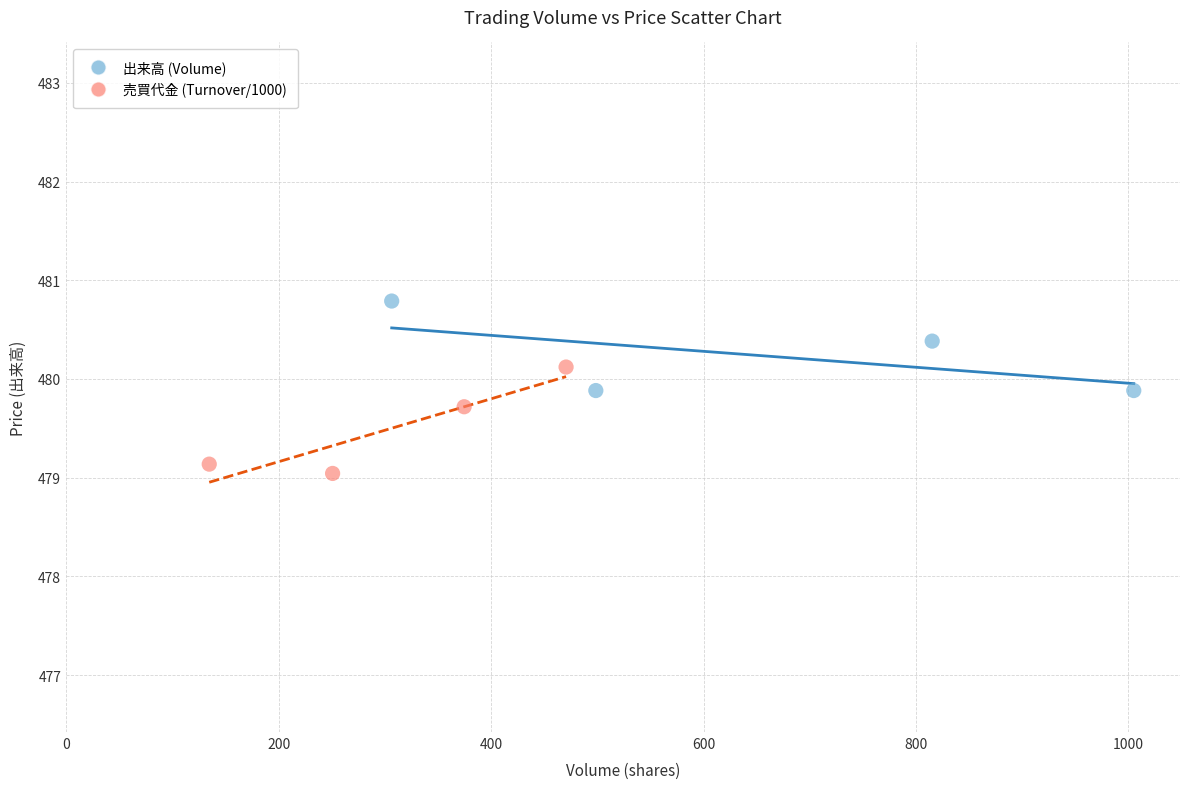

Which series contains the lowest Y value?

売買代金 (Turnover/1000)